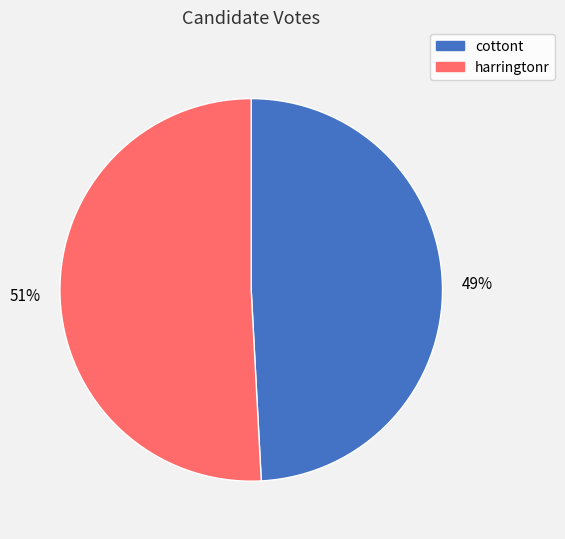

Between harringtonr and cottont, which is larger?

harringtonr